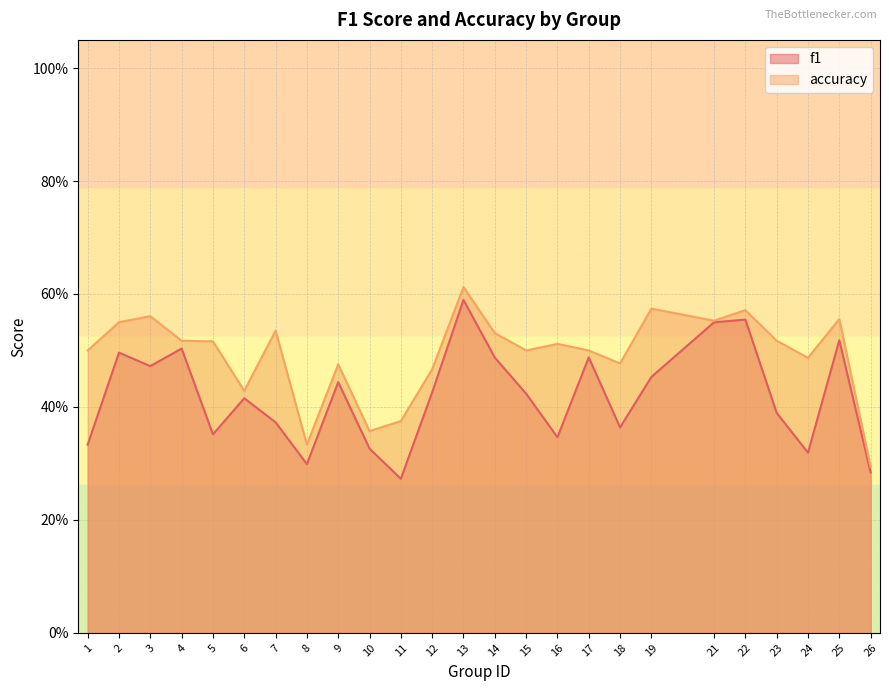

Count the f1 values in the range 0 to 1.

25